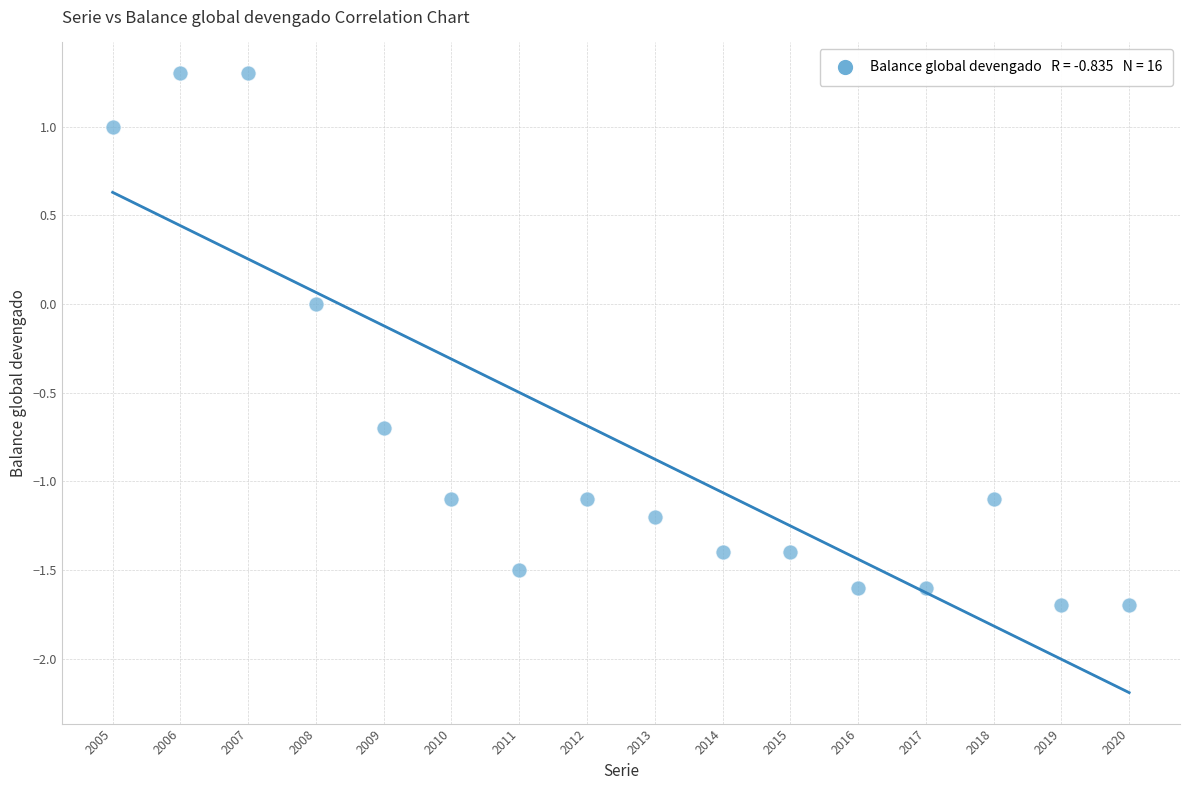

What is the range of Y values (max minus min)?

3.0